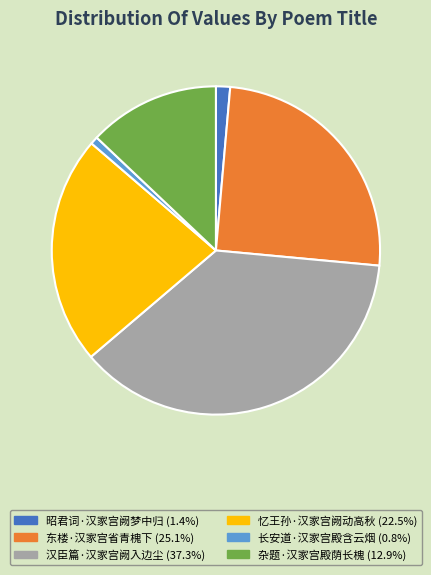

Between 东楼·汉家宫省青槐下 and 忆王孙·汉家宫阙动高秋, which is larger?

东楼·汉家宫省青槐下